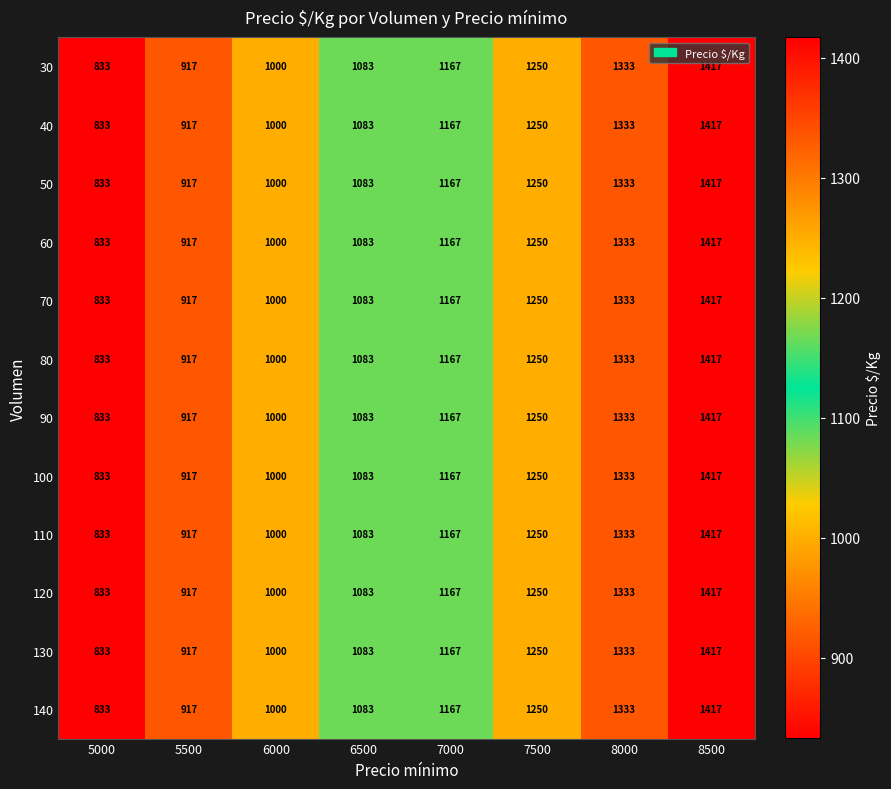

What is the difference between the maximum and minimum values in the 130 series?

584